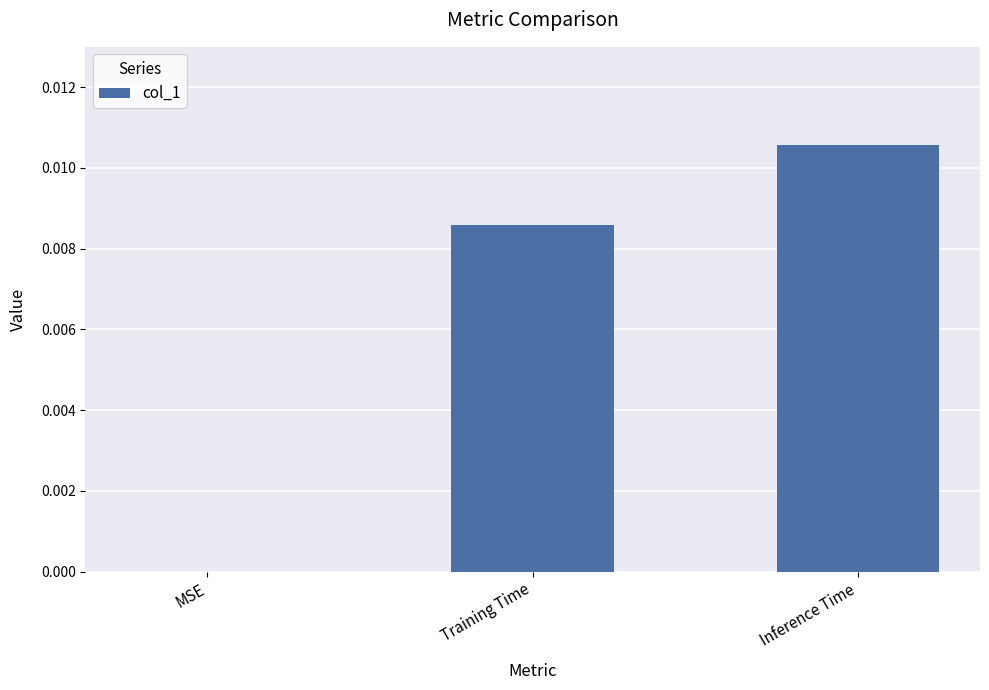

Is it true that the value at Inference Time is 0.0?

True